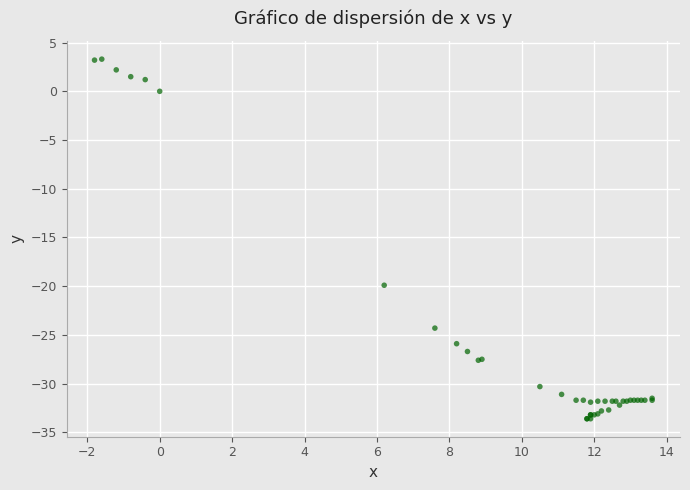

What Y value in the scatter plot is closest to -15?

-19.9